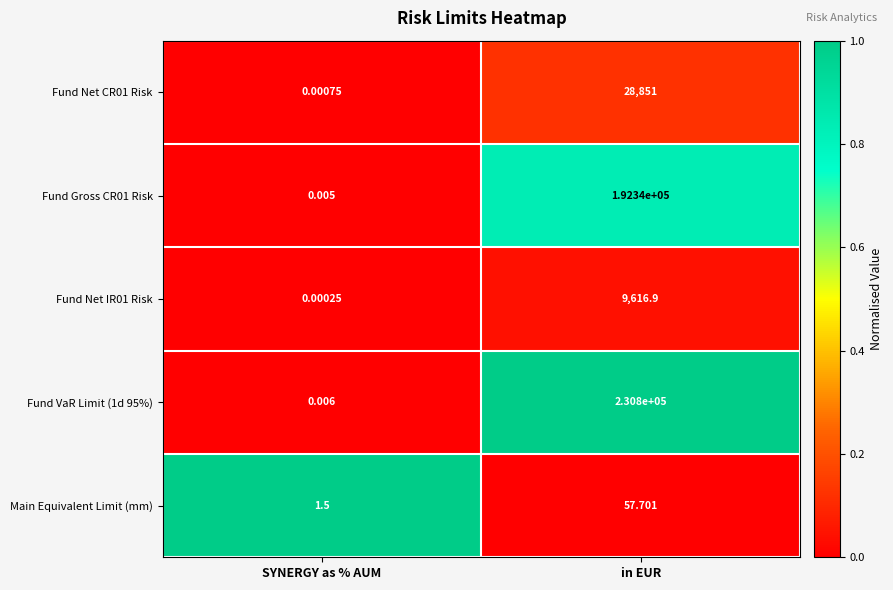

List the labels in order of Fund Net IR01 Risk value, largest first.

in EUR, SYNERGY as % AUM